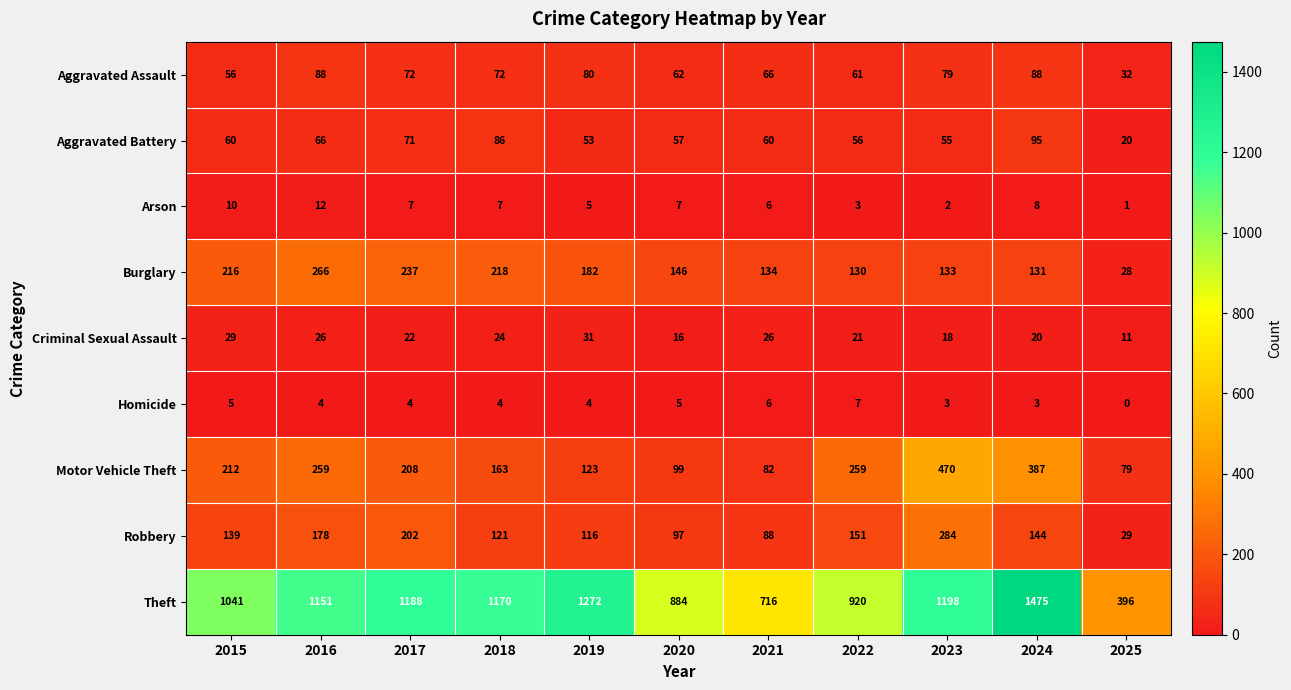

Between 2022 and 2023, which series saw the biggest shift?

Theft